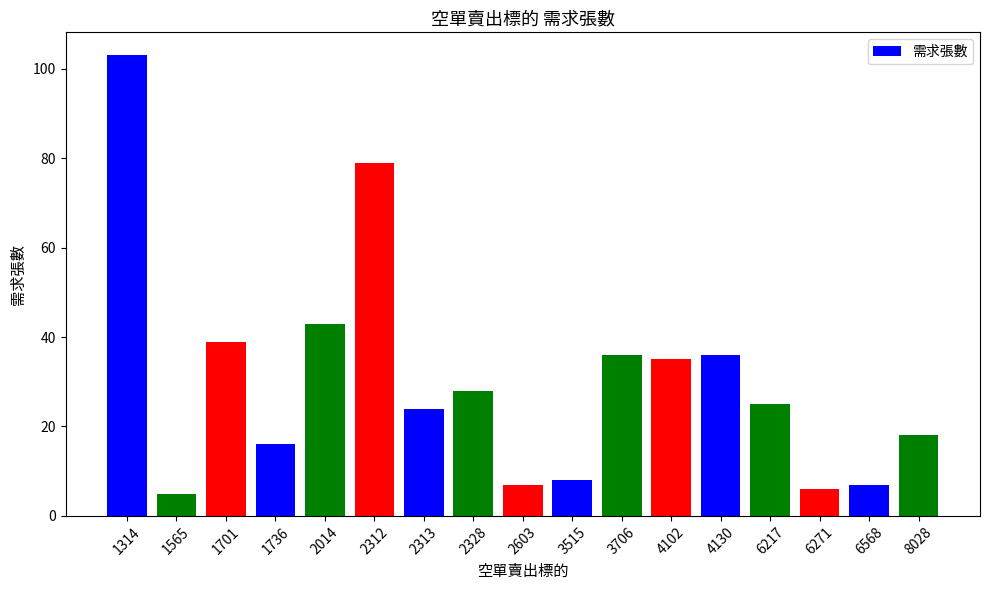

Is it true that the value at 1314 is 59?

False